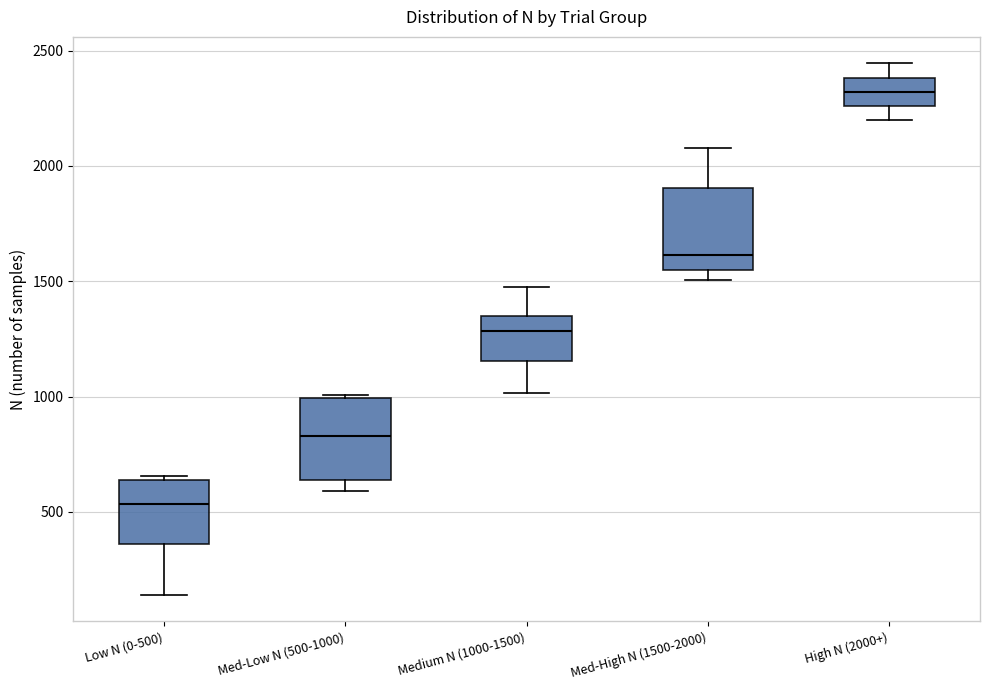

Which box has the lowest median line?

Low N (0-500)